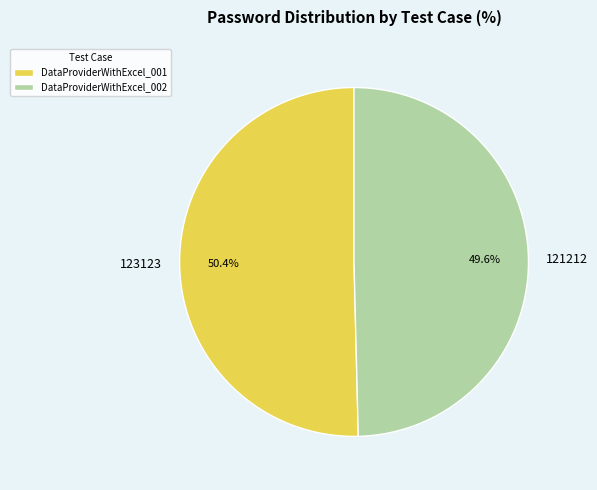

What percentage is the DataProviderWithExcel_001 slice, to the nearest percent?

50%